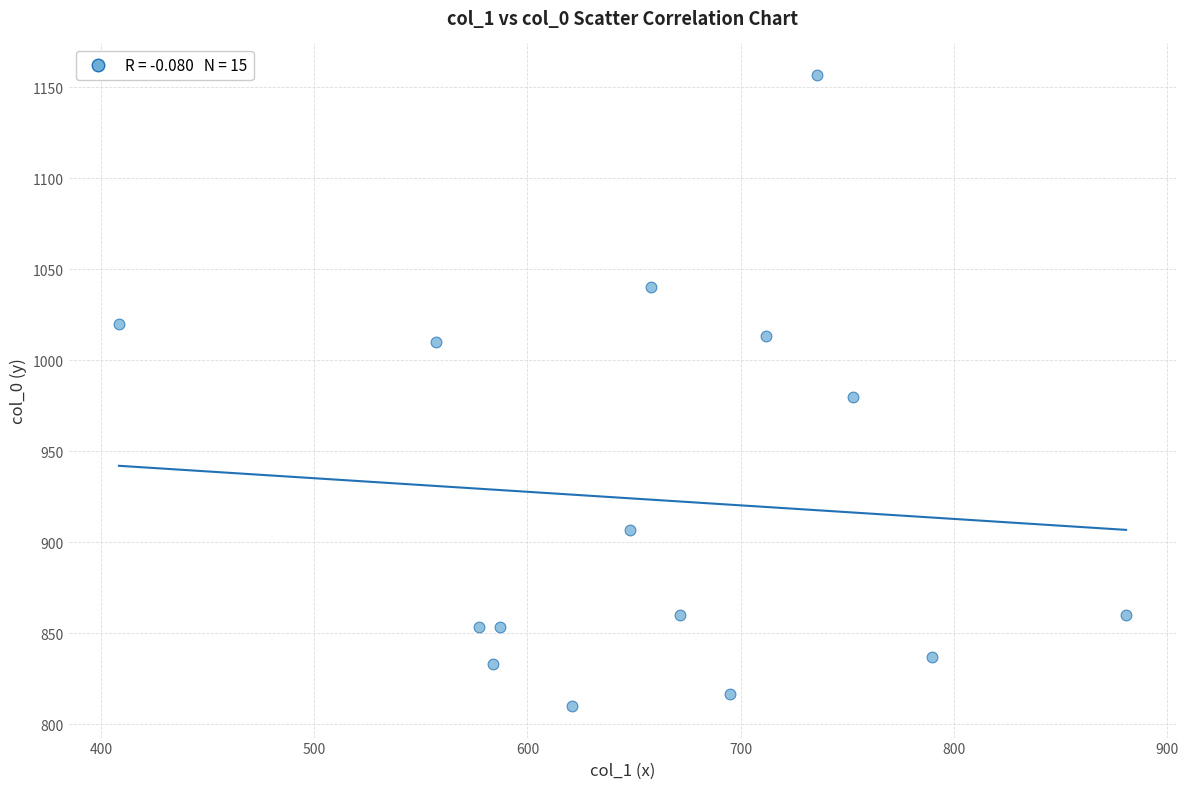

What is the range of Y values (max minus min)?

346.7